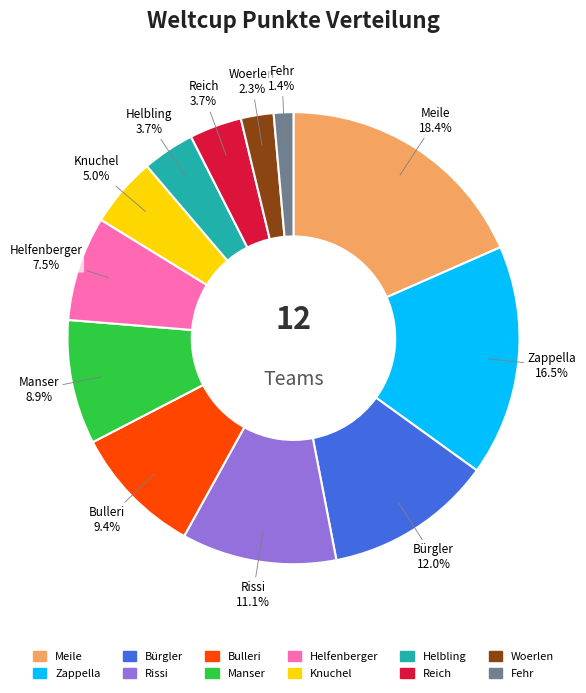

Which slice is the largest?

Meile